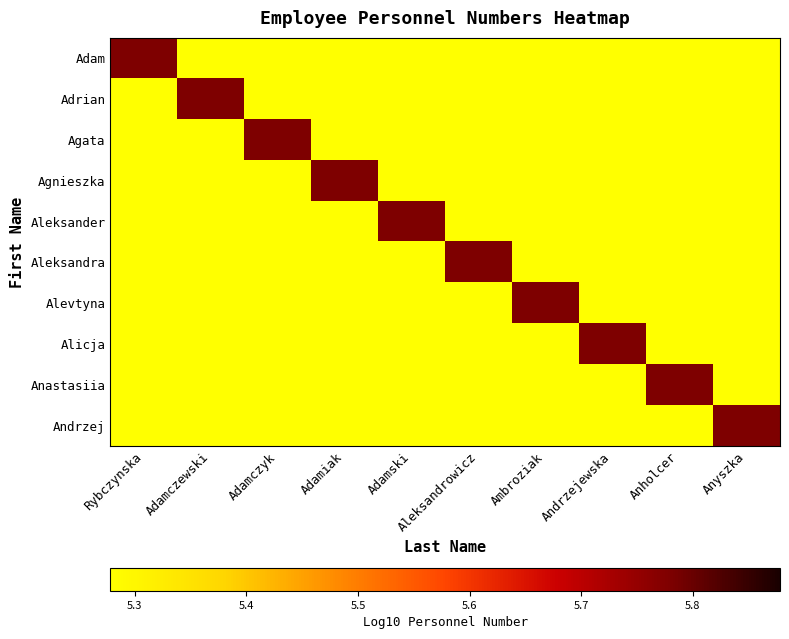

Reading right to left, extract all data points from this chart.

Adam: Anyszka=4.3	Anholcer=4.3	Andrzejewska=4.3	Ambroziak=4.3	Aleksandrowicz=4.3	Adamski=4.3	Adamiak=4.3	Adamczyk=4.3	Adamczewski=4.3	Rybczynska=5.8
Adrian: Anyszka=4.3	Anholcer=4.3	Andrzejewska=4.3	Ambroziak=4.3	Aleksandrowicz=4.3	Adamski=4.3	Adamiak=4.3	Adamczyk=4.3	Adamczewski=5.8	Rybczynska=4.3
Agata: Anyszka=4.3	Anholcer=4.3	Andrzejewska=4.3	Ambroziak=4.3	Aleksandrowicz=4.3	Adamski=4.3	Adamiak=4.3	Adamczyk=5.8	Adamczewski=4.3	Rybczynska=4.3
Agnieszka: Anyszka=4.3	Anholcer=4.3	Andrzejewska=4.3	Ambroziak=4.3	Aleksandrowicz=4.3	Adamski=4.3	Adamiak=5.8	Adamczyk=4.3	Adamczewski=4.3	Rybczynska=4.3
Aleksander: Anyszka=4.3	Anholcer=4.3	Andrzejewska=4.3	Ambroziak=4.3	Aleksandrowicz=4.3	Adamski=5.8	Adamiak=4.3	Adamczyk=4.3	Adamczewski=4.3	Rybczynska=4.3
Aleksandra: Anyszka=4.3	Anholcer=4.3	Andrzejewska=4.3	Ambroziak=4.3	Aleksandrowicz=5.8	Adamski=4.3	Adamiak=4.3	Adamczyk=4.3	Adamczewski=4.3	Rybczynska=4.3
Alevtyna: Anyszka=4.3	Anholcer=4.3	Andrzejewska=4.3	Ambroziak=5.8	Aleksandrowicz=4.3	Adamski=4.3	Adamiak=4.3	Adamczyk=4.3	Adamczewski=4.3	Rybczynska=4.3
Alicja: Anyszka=4.3	Anholcer=4.3	Andrzejewska=5.8	Ambroziak=4.3	Aleksandrowicz=4.3	Adamski=4.3	Adamiak=4.3	Adamczyk=4.3	Adamczewski=4.3	Rybczynska=4.3
Anastasiia: Anyszka=4.3	Anholcer=5.8	Andrzejewska=4.3	Ambroziak=4.3	Aleksandrowicz=4.3	Adamski=4.3	Adamiak=4.3	Adamczyk=4.3	Adamczewski=4.3	Rybczynska=4.3
Andrzej: Anyszka=5.8	Anholcer=4.3	Andrzejewska=4.3	Ambroziak=4.3	Aleksandrowicz=4.3	Adamski=4.3	Adamiak=4.3	Adamczyk=4.3	Adamczewski=4.3	Rybczynska=4.3